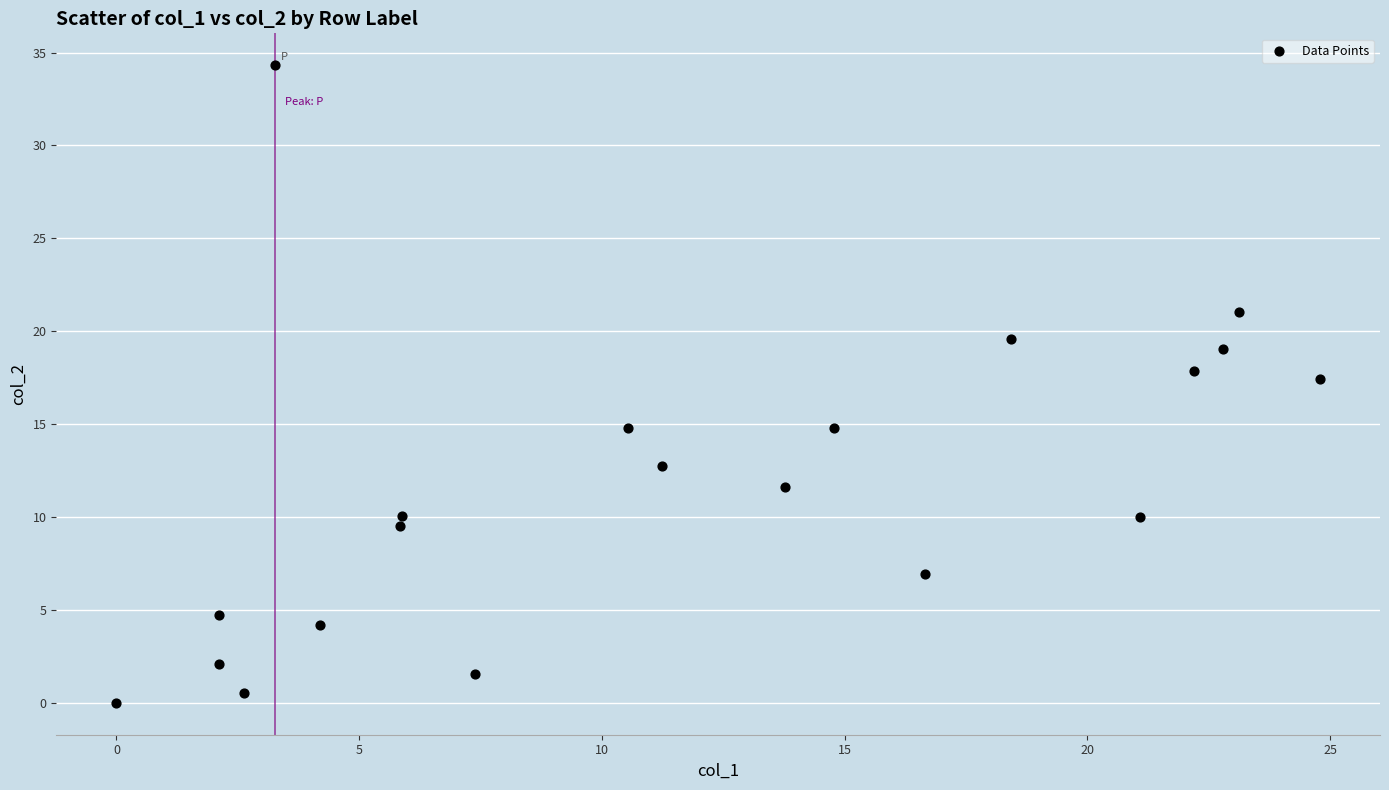

What is the range of X values (max minus min)?

24.8